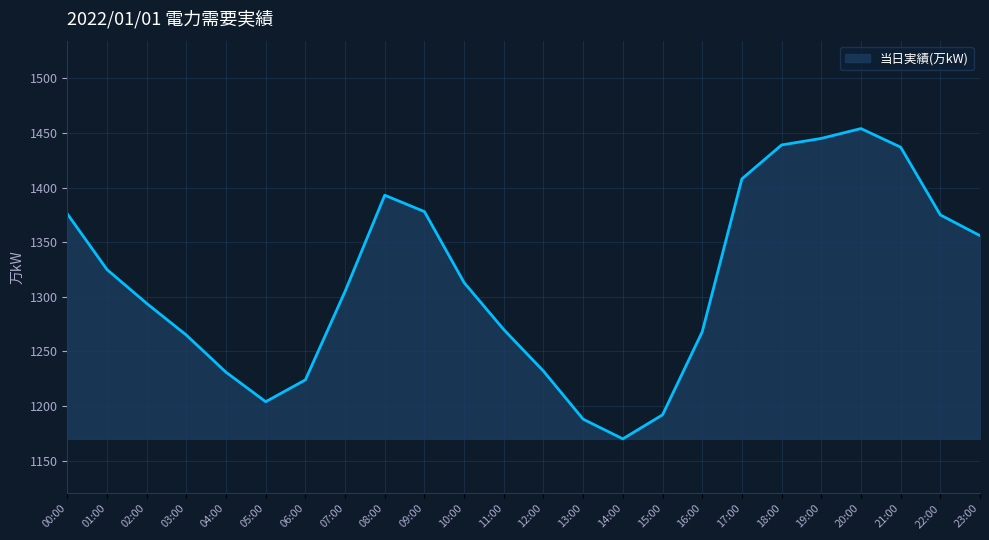

What position from the right is 00:00?

24